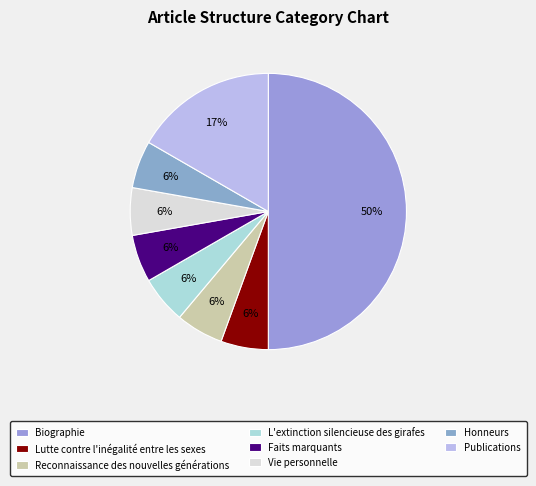

How many slices are in this pie chart?

8